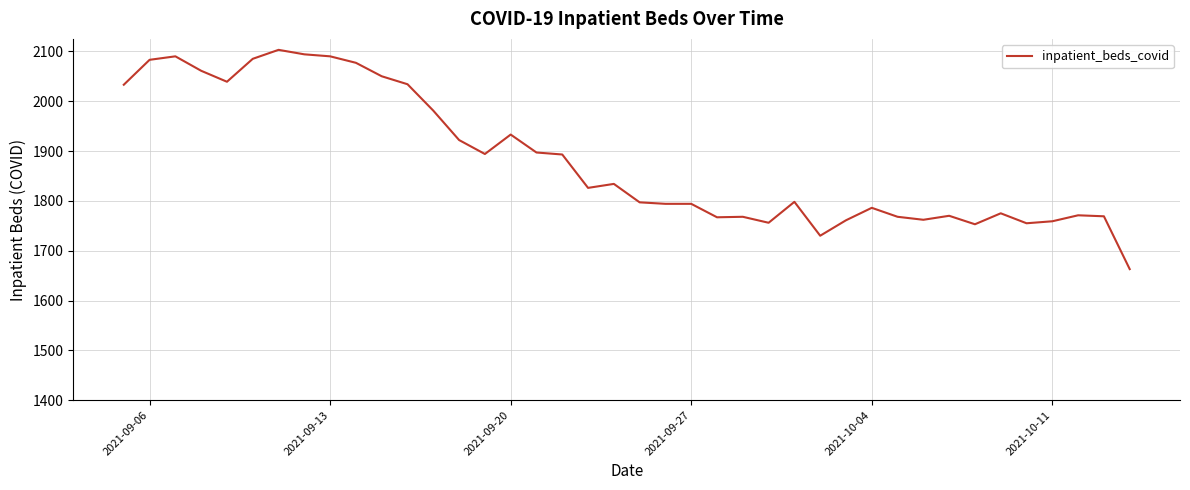

What is the smallest value displayed?

1663